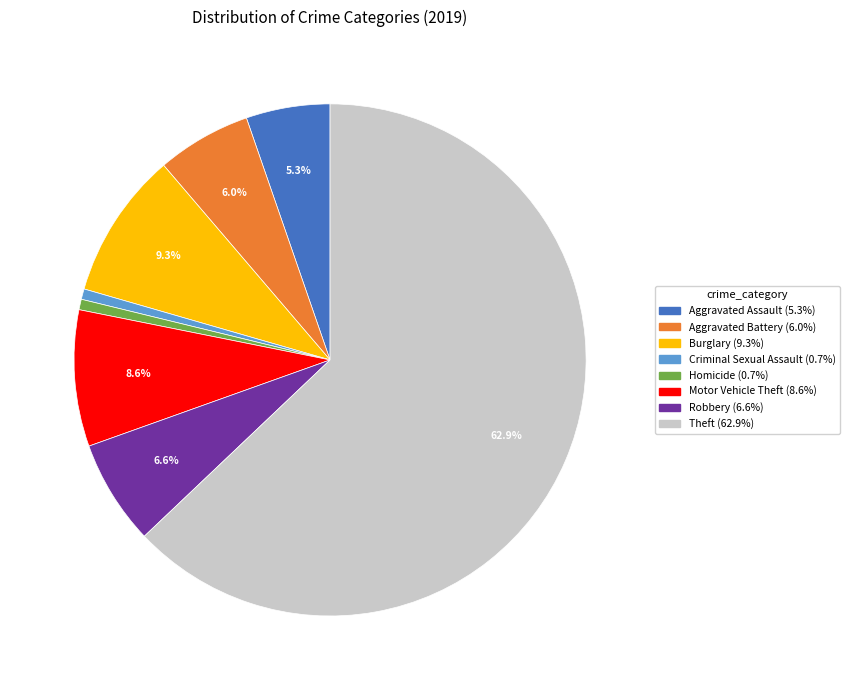

Is there a majority slice in this chart?

Yes